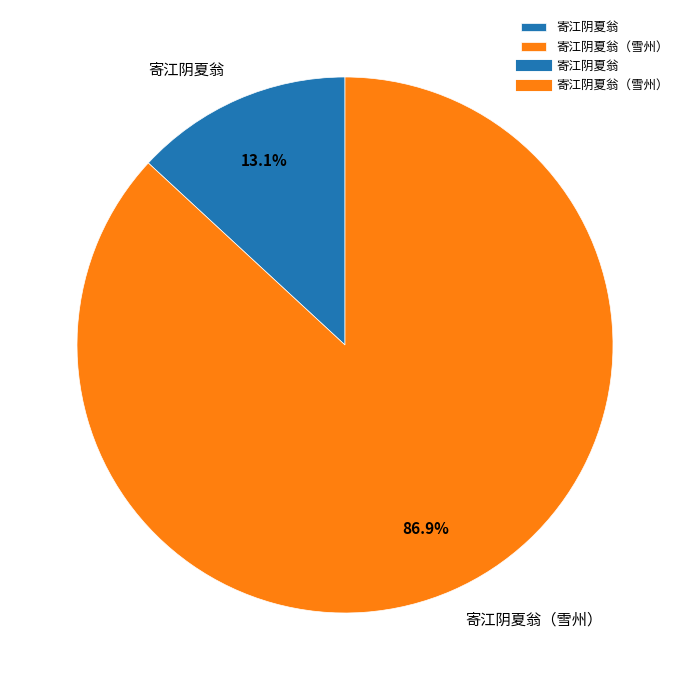

Is it true that 寄江阴夏翁（雪州） is 74% of the pie?

False